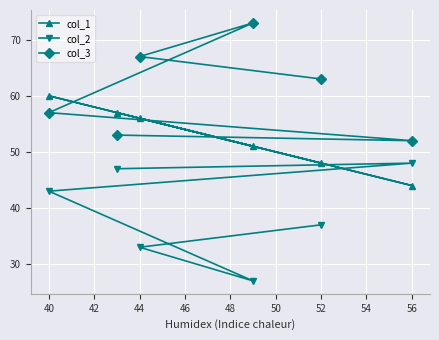

What value does the col_2 series have at 40, to the nearest 10?

40